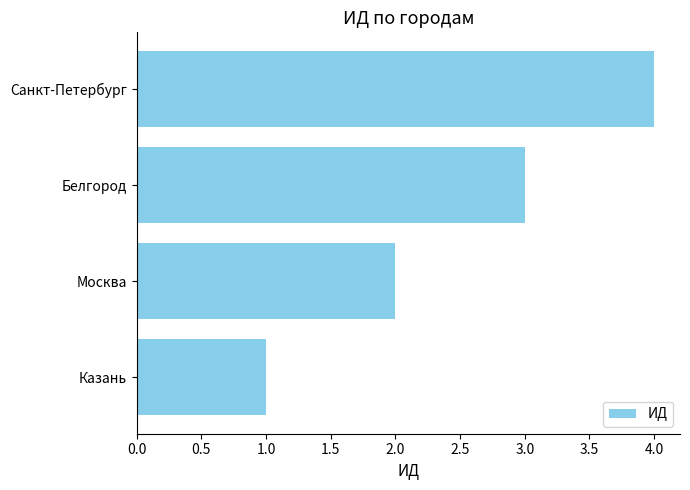

What is the maximum value shown in the chart?

4